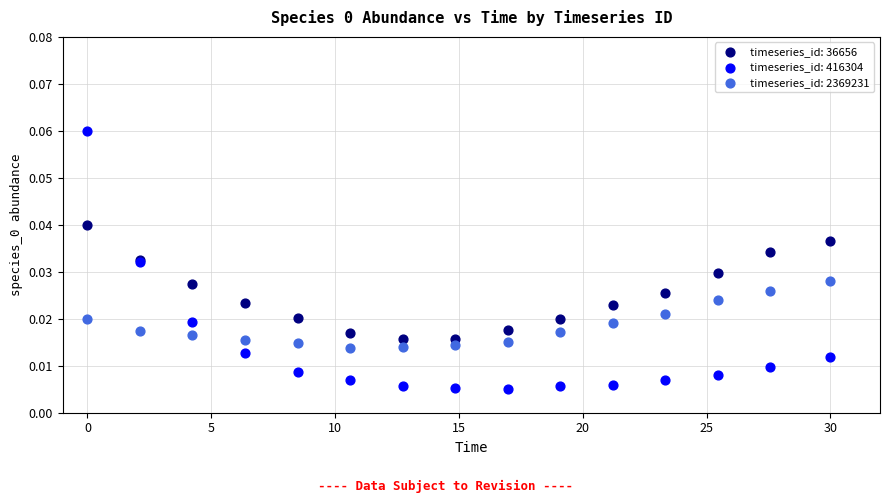

Which series contains the highest Y value?

timeseries_id: 416304